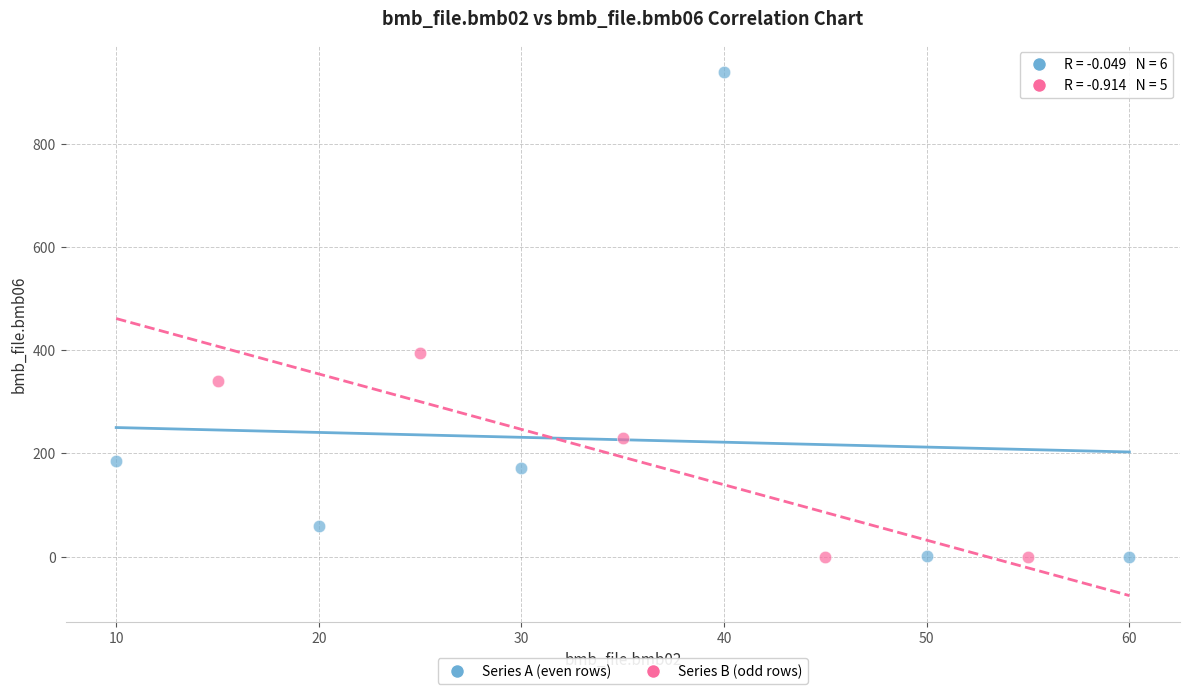

Which series has the largest Y range (max minus min)?

Series A (even rows)